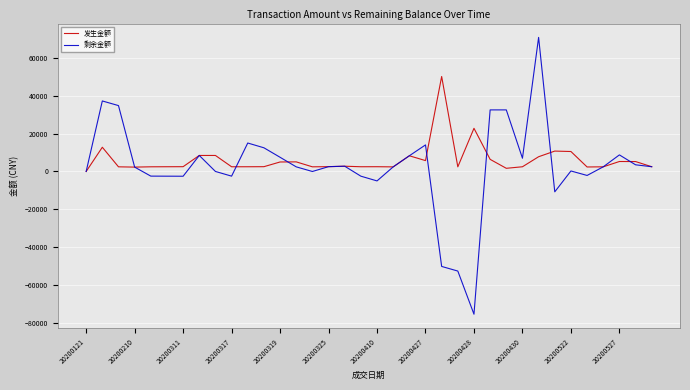

Does the chart have visible grid lines?

Yes